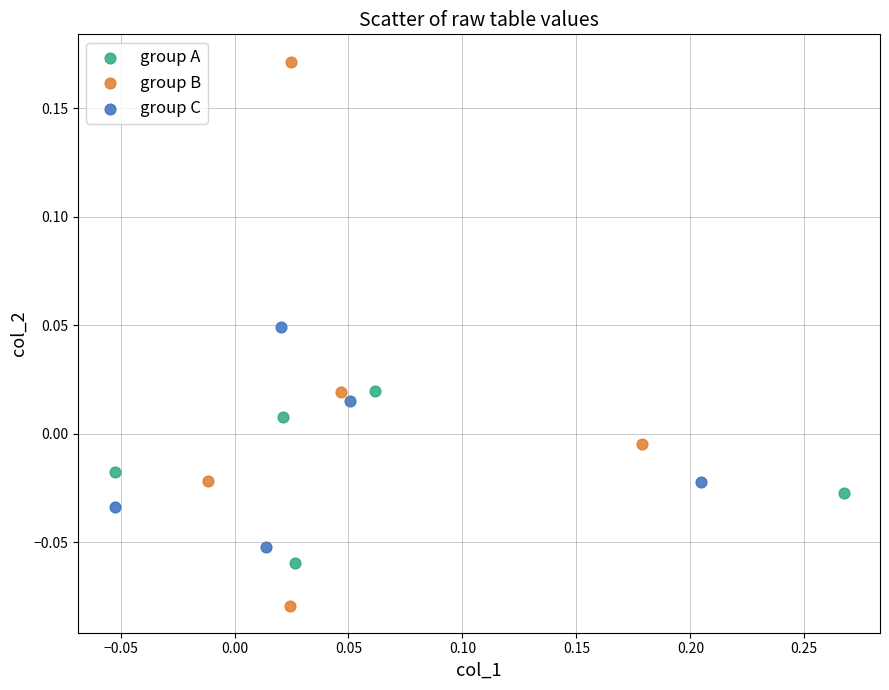

Which series contains the lowest Y value?

group B